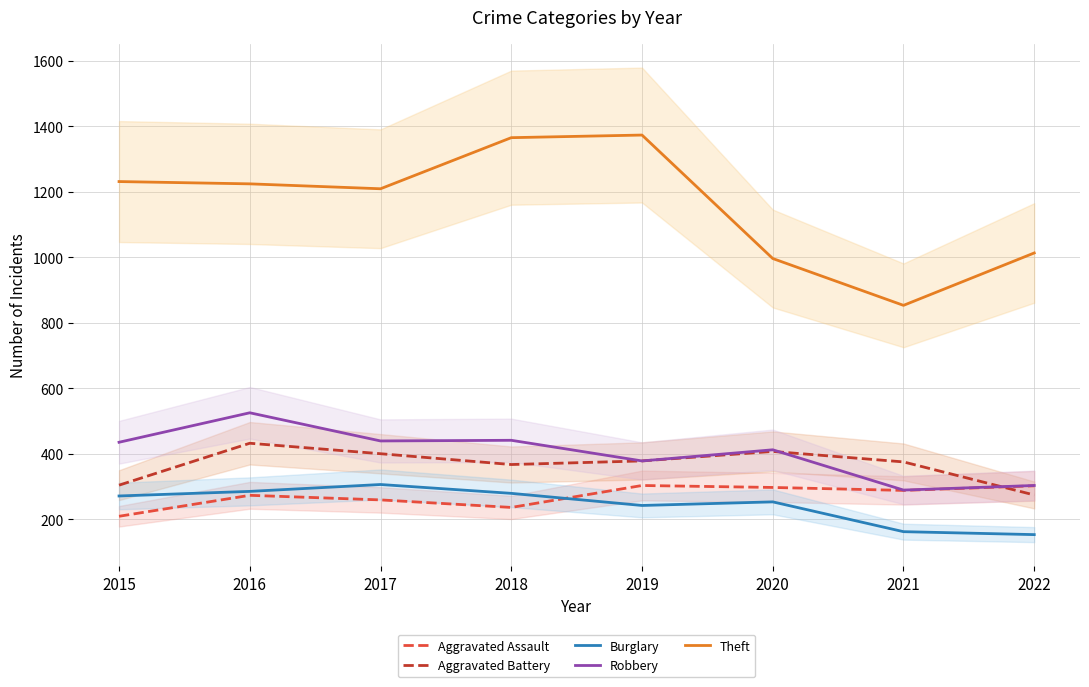

The value of Aggravated Assault at 2017 is 366. True or false?

False